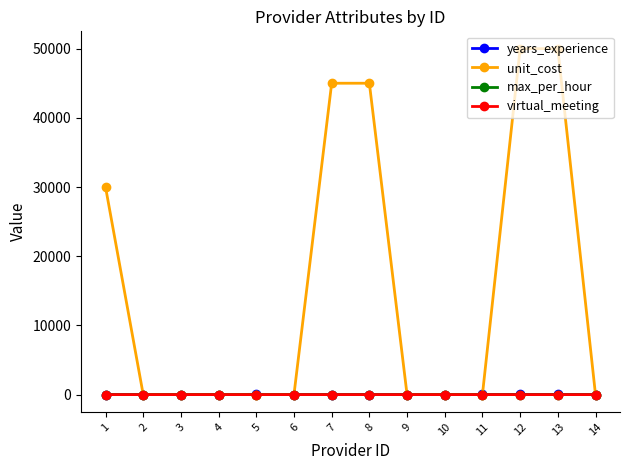

Between 9 and 13, which series saw the biggest shift?

unit_cost